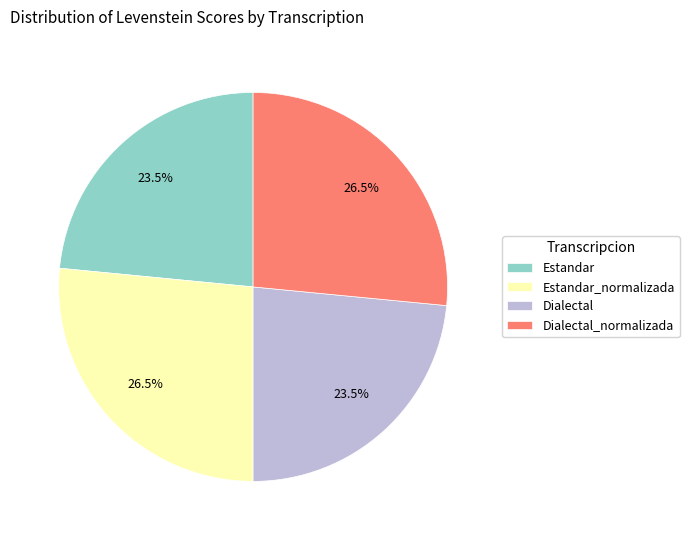

How many segments does this pie chart have?

4